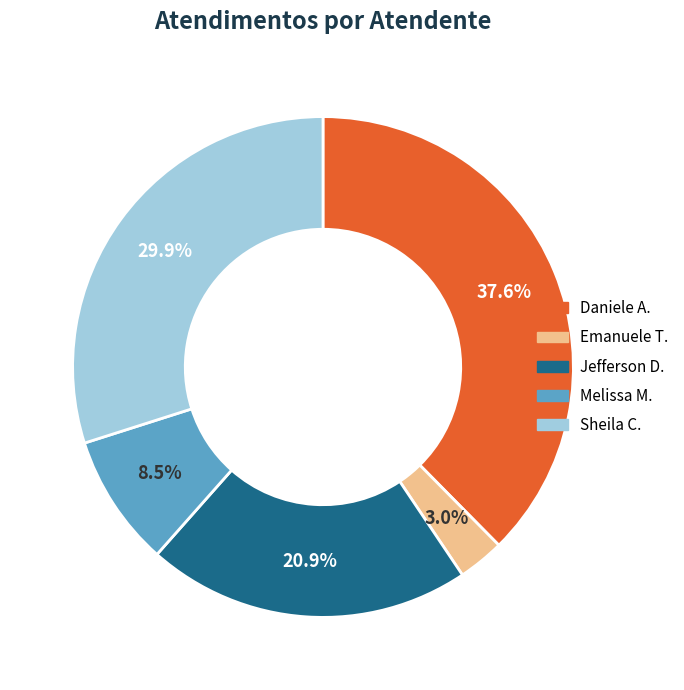

Rank the categories by value from highest to lowest.

Daniele A., Sheila C., Jefferson D., Melissa M., Emanuele T.